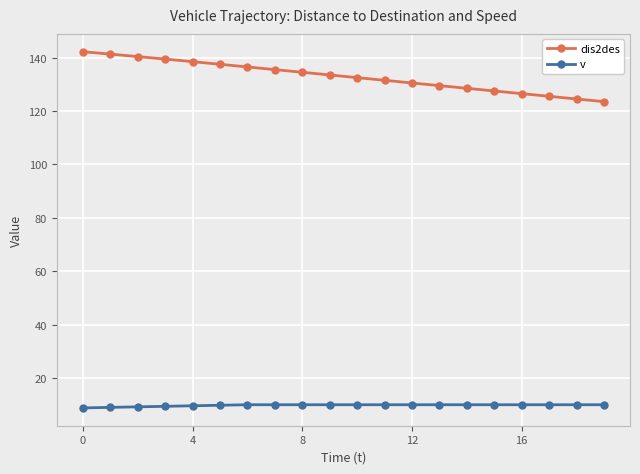

Which series has the largest range (max minus min)?

dis2des